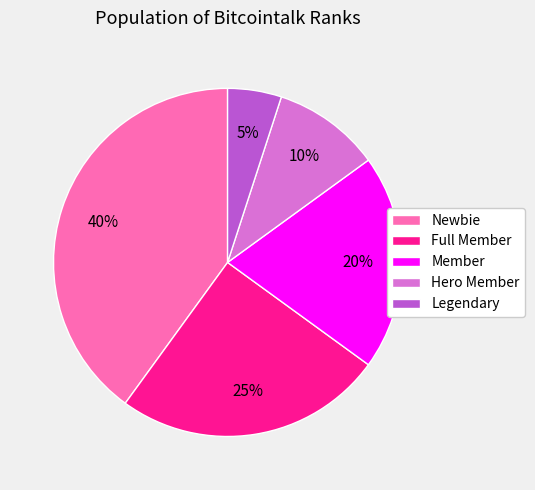

Count the number of slices in the pie.

5